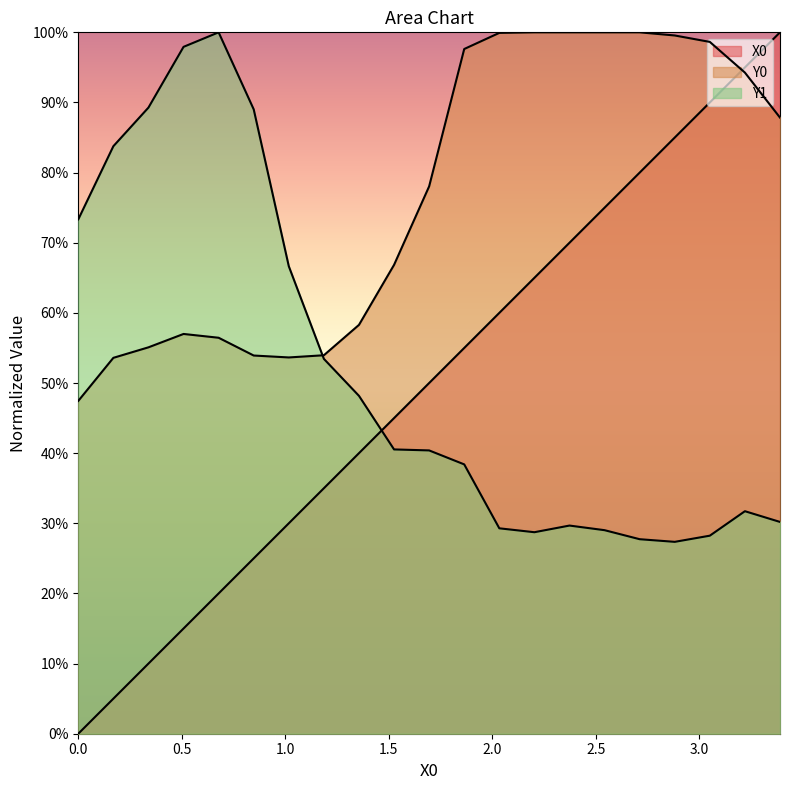

How many interior local peaks does the Y0 series have?

1